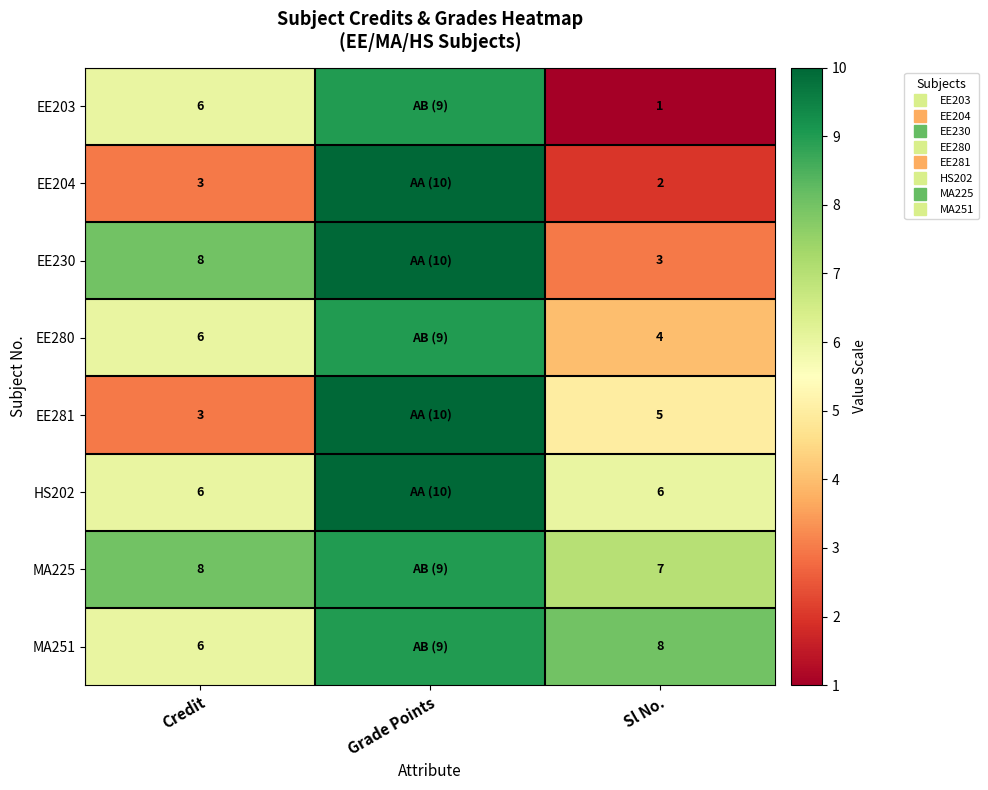

What is the lowest value of the EE203 series?

1